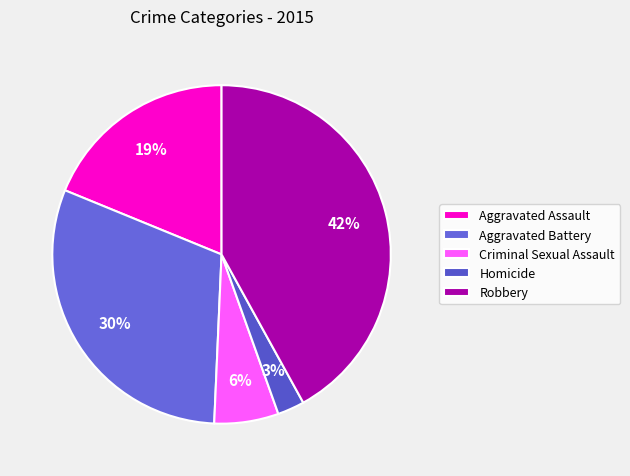

How much of the chart is everything except Criminal Sexual Assault?

93.9%